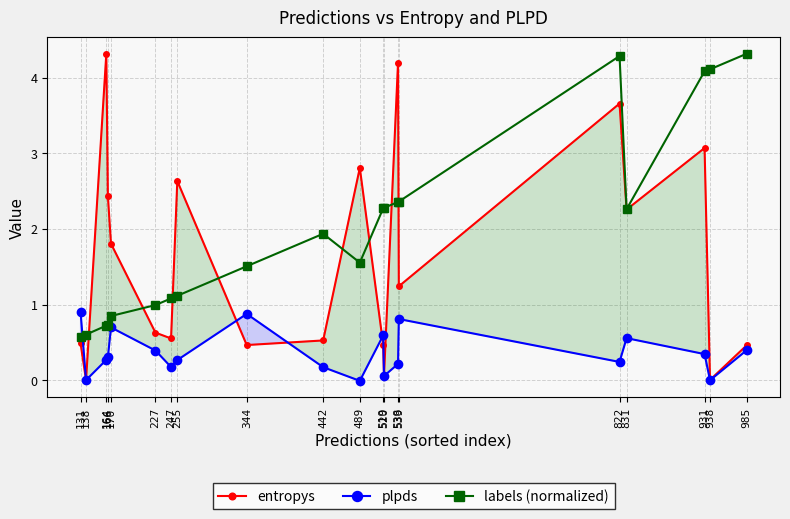

How many times do plpds and entropys cross each other?

5